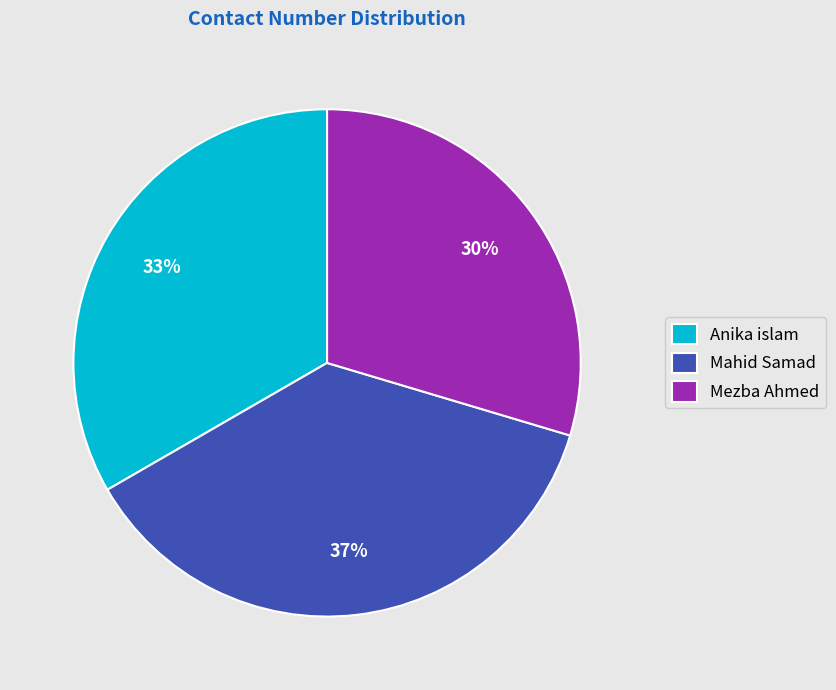

The Mezba Ahmed slice represents 16% of the pie. True or false?

False